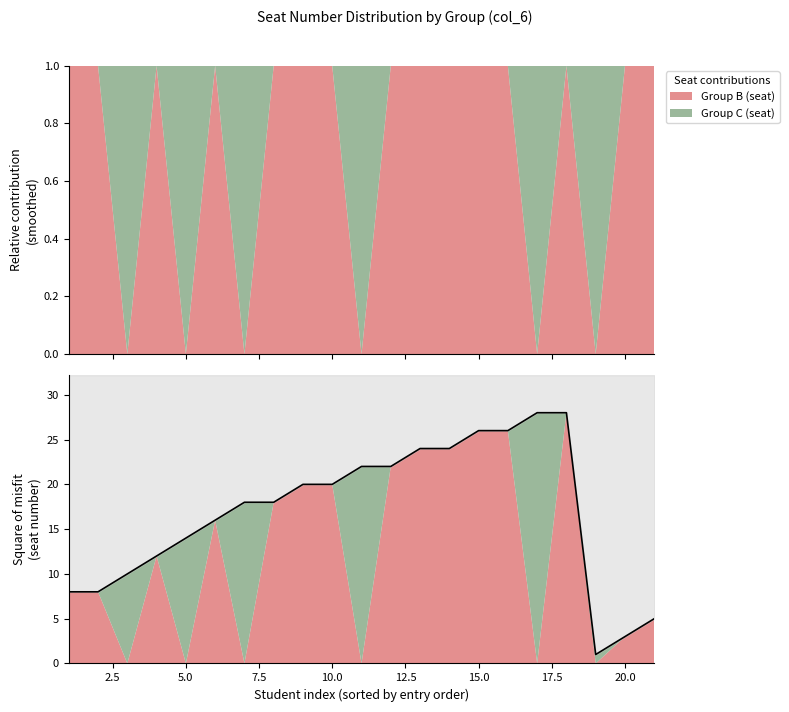

Reading left to right, list all the values displayed in this chart.

8	8	10	12	14	16	18	18	20	20	22	22	24	24	26	26	28	28	1	3	5